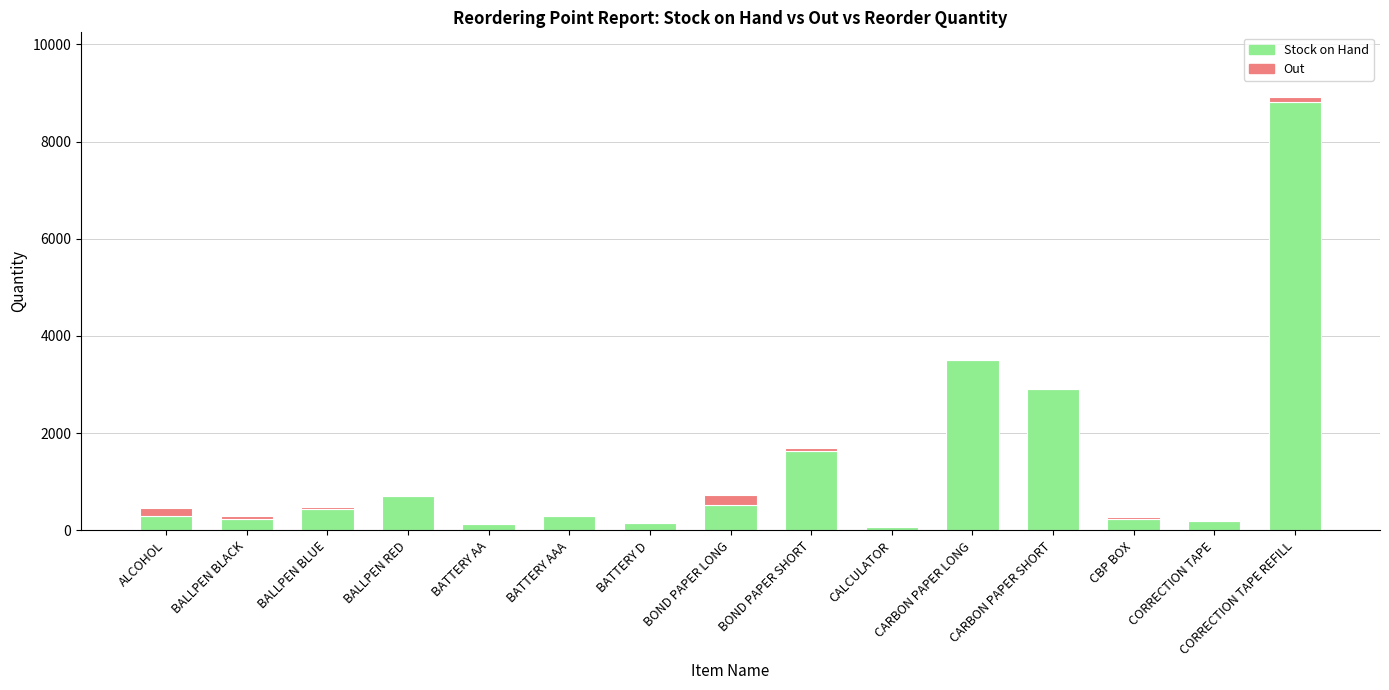

At which category is the sum across all series the highest?

CORRECTION TAPE REFILL